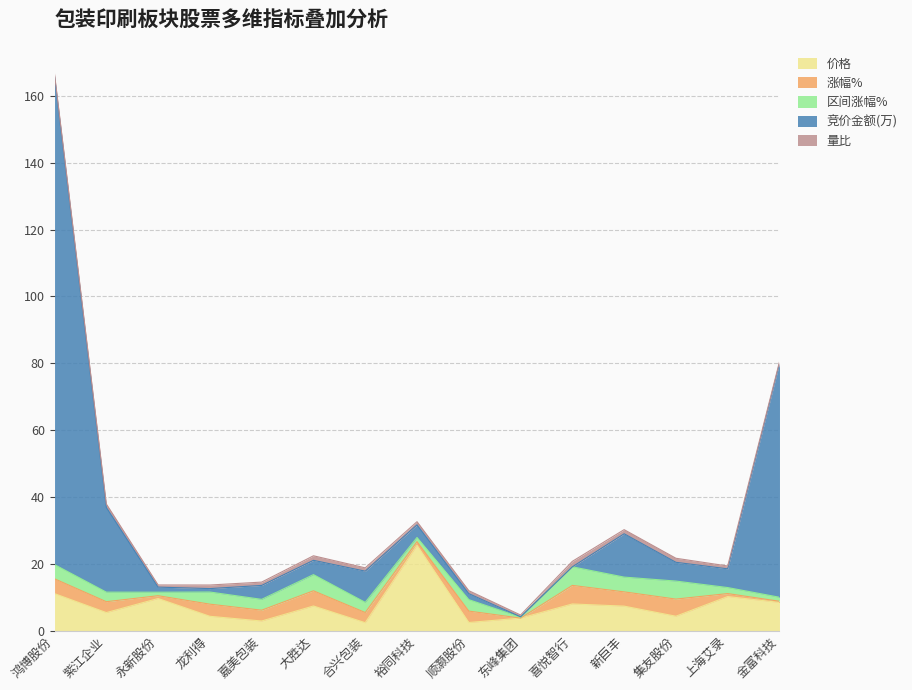

At which category is the sum across all series the highest?

鸿博股份